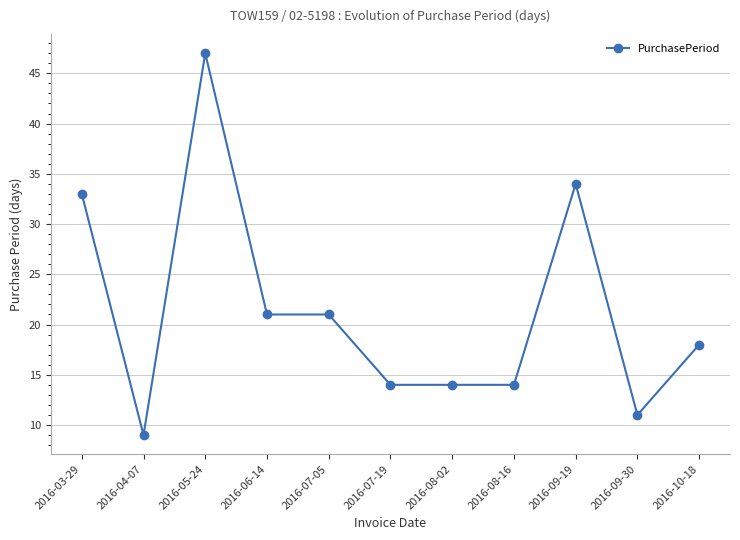

Read the value at 2016-05-24.

47